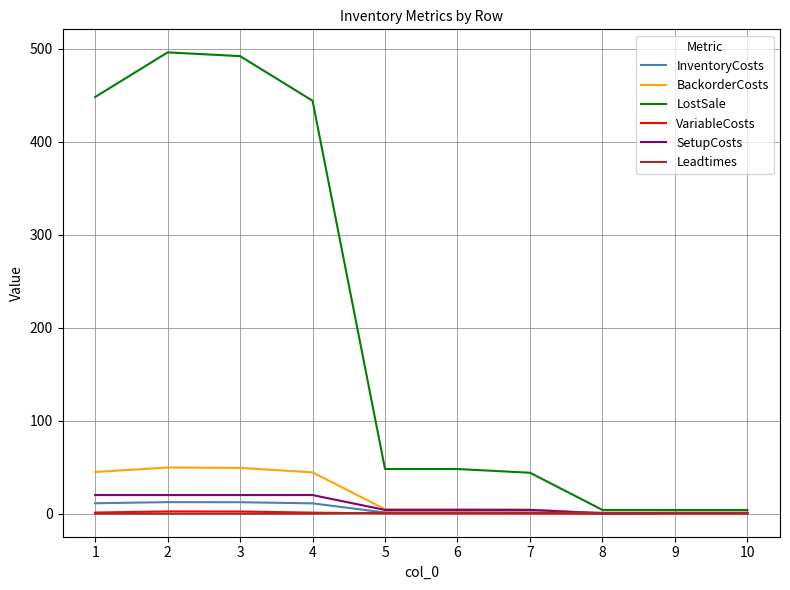

What is the maximum value for Leadtimes?

1.0